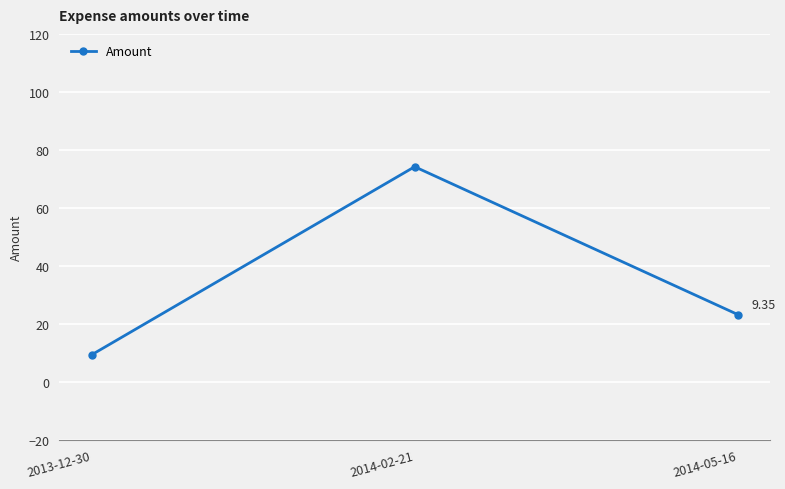

List the labels in order of value, smallest first.

2013-12-30, 2014-05-16, 2014-02-21